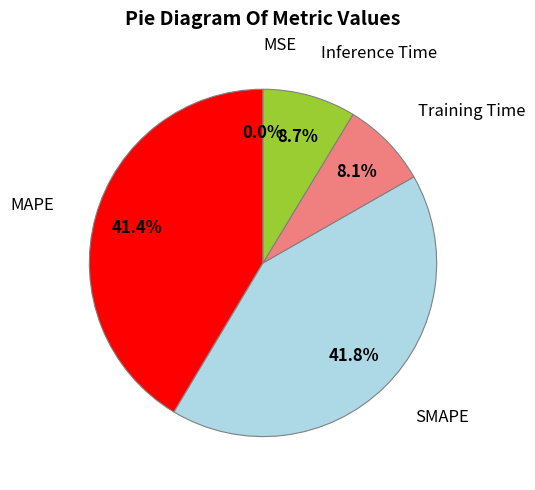

Does any single category account for the majority?

No